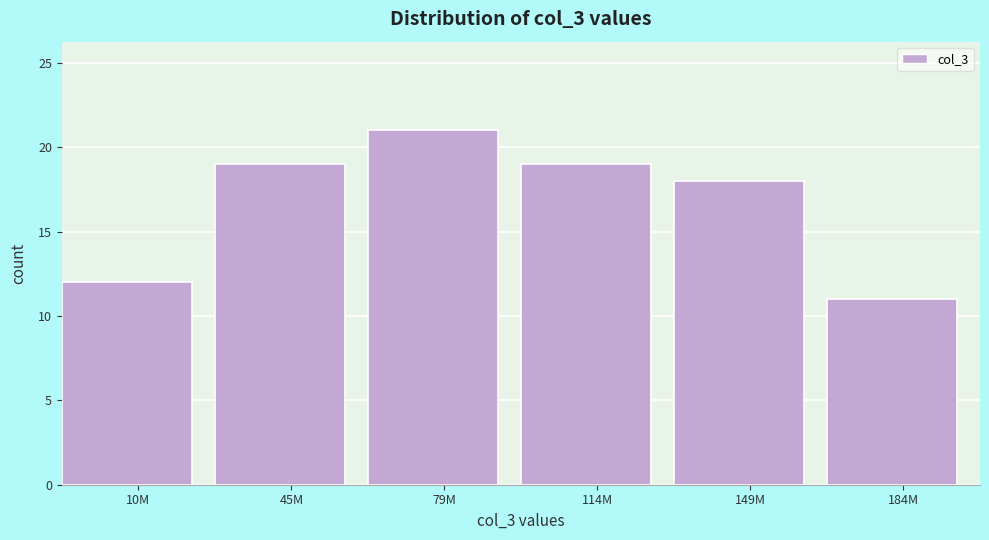

Reading left to right, transcribe all the data shown in this chart.

12	19	21	19	18	11